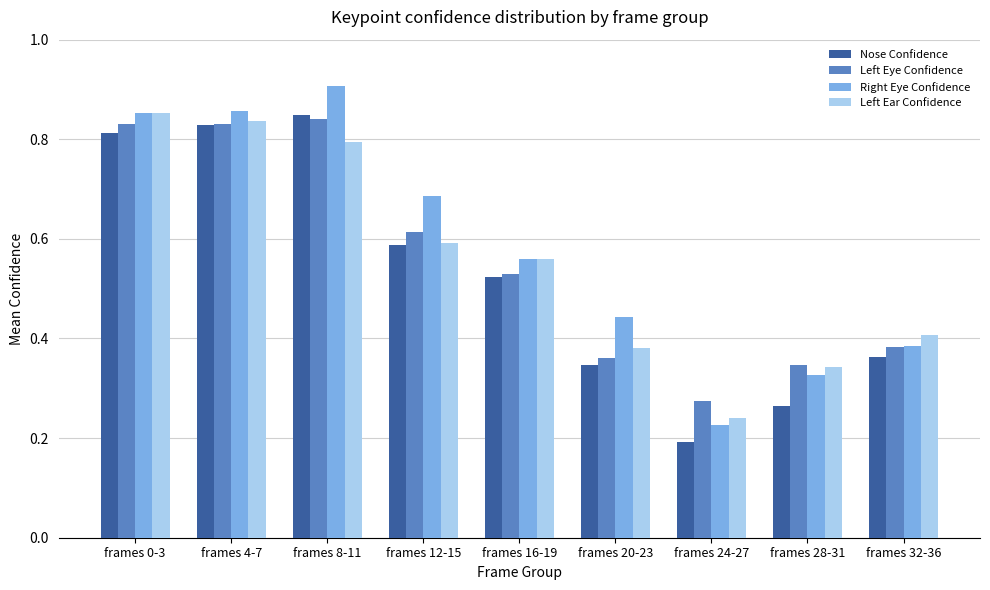

How many series are shown in this chart?

4